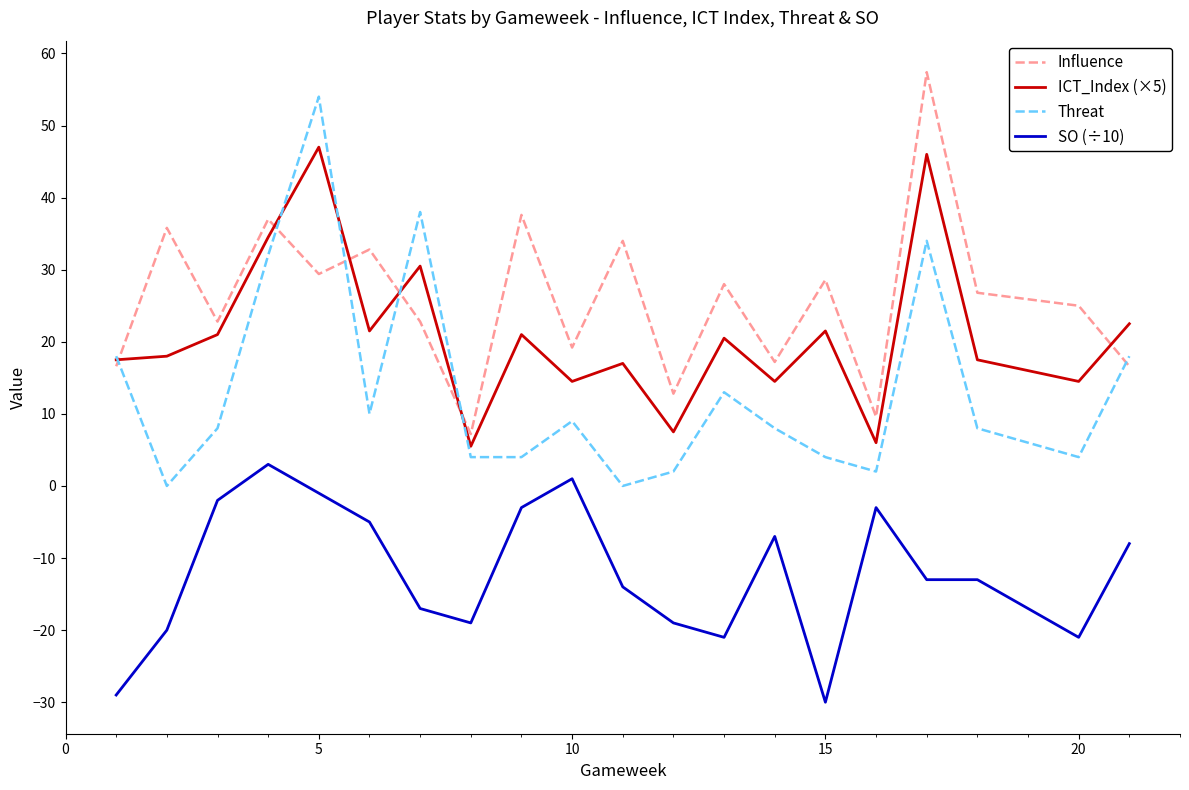

What is the maximum value shown in the chart?

57.4